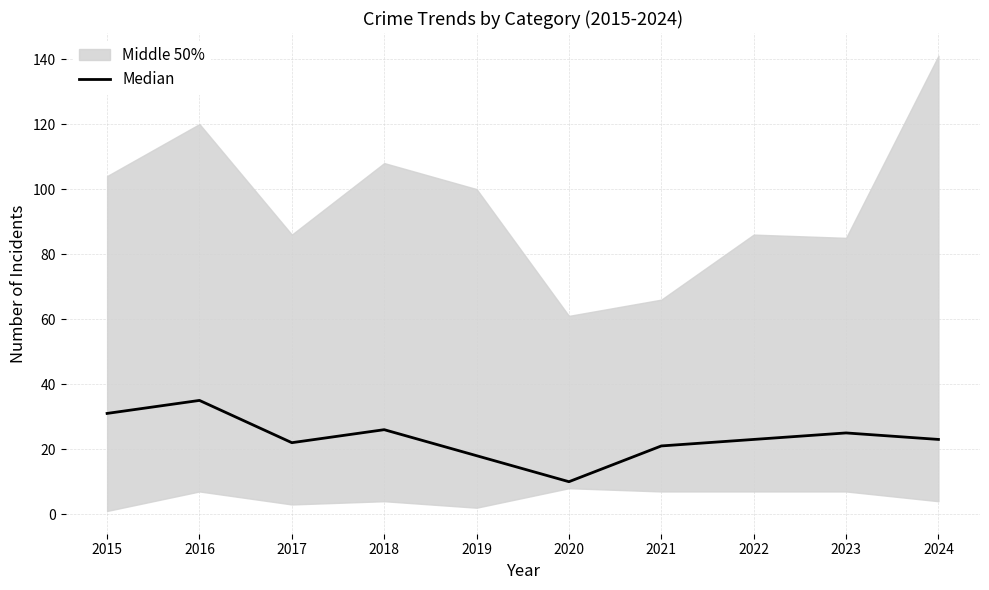

List the labels in order of value, smallest first.

2020, 2019, 2021, 2017, 2022, 2024, 2023, 2018, 2015, 2016